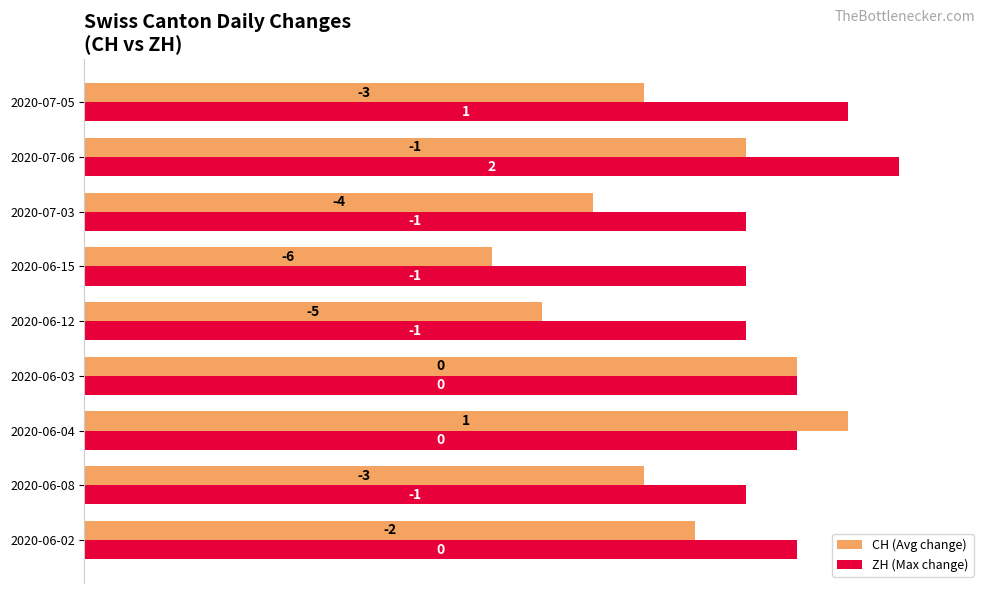

List the series in order of their overall mean, lowest first.

CH (Avg change), ZH (Max change)